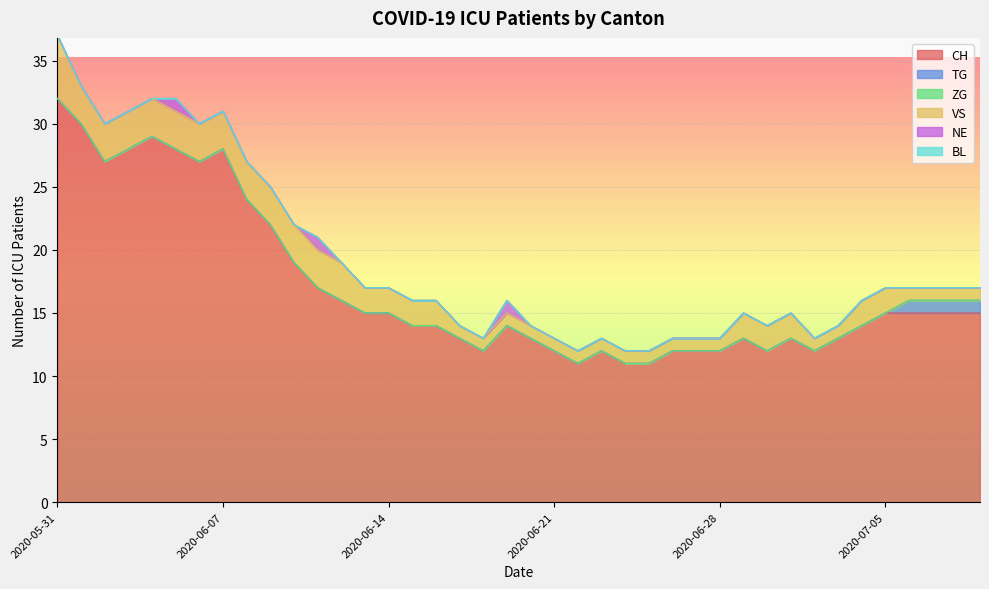

What position from the left is 2020-06-13?

14